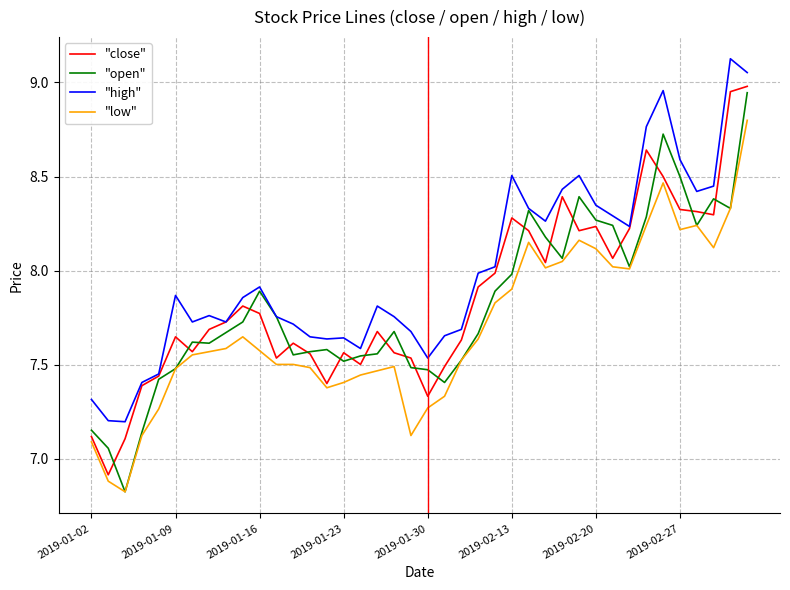

In "low", how many points are higher than both neighbors (excluding endpoints)?

7